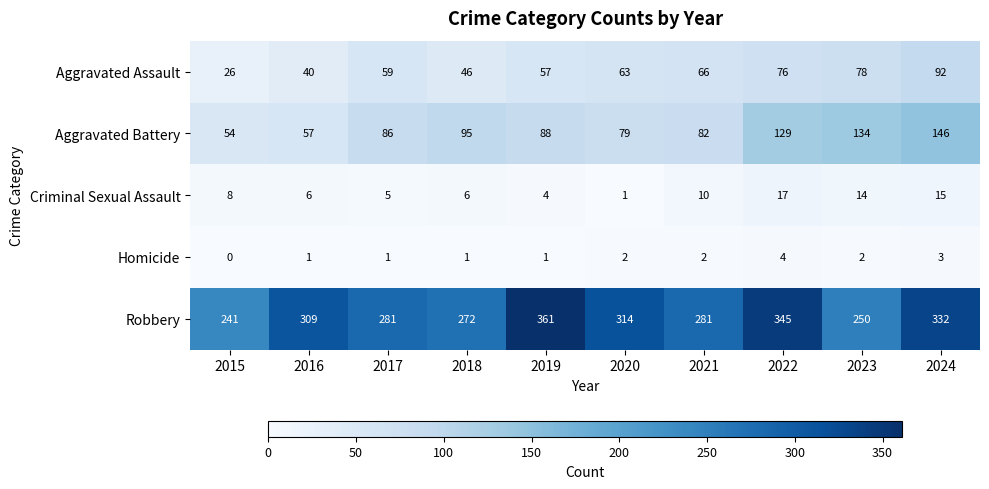

What is the maximum value shown in the chart?

361